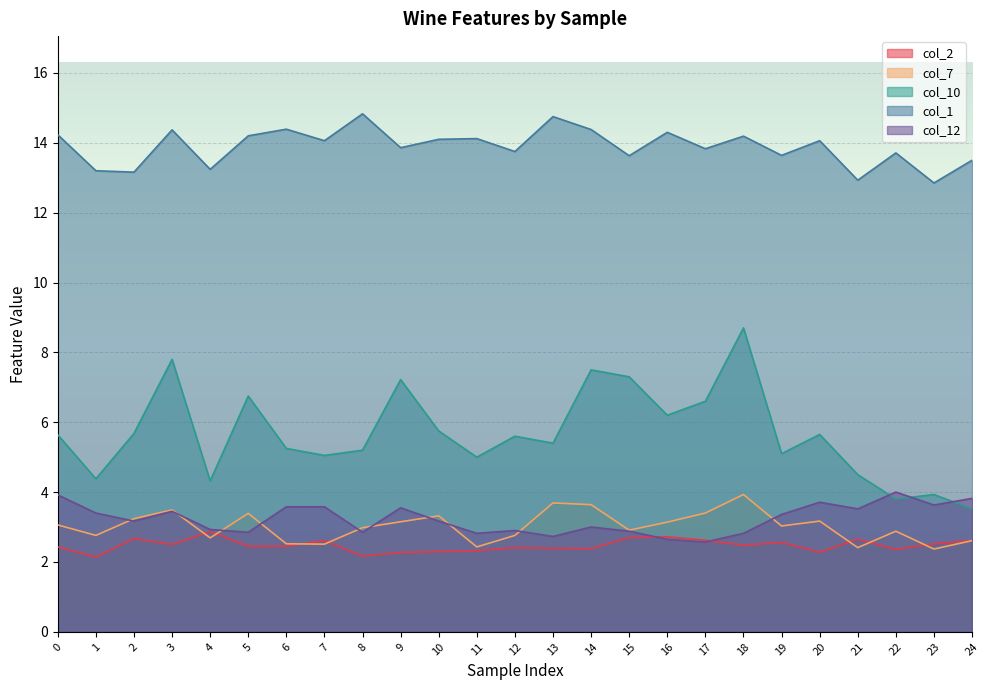

Rank the categories by col_7 value from lowest to highest.

23, 21, 11, 7, 6, 24, 4, 1, 12, 22, 15, 8, 19, 0, 16, 9, 20, 2, 10, 5, 17, 3, 14, 13, 18